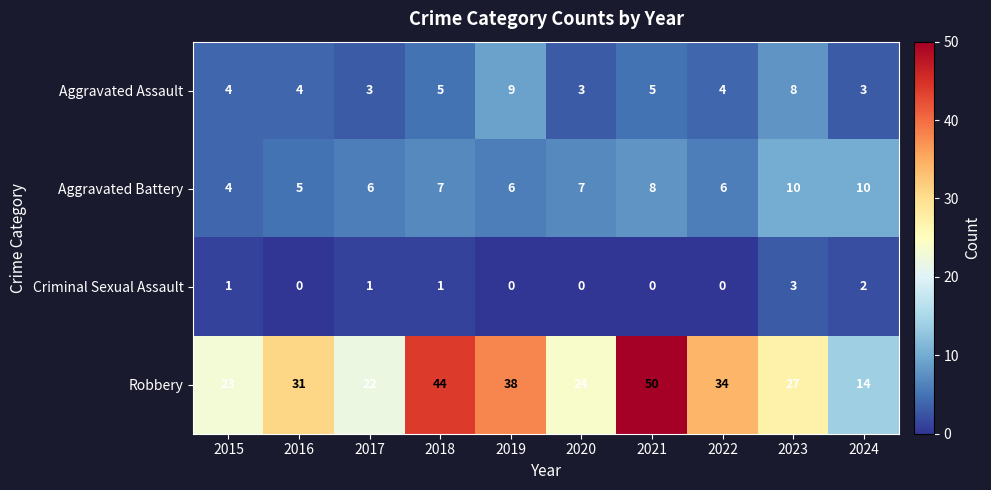

How many categories are shown in the chart?

10